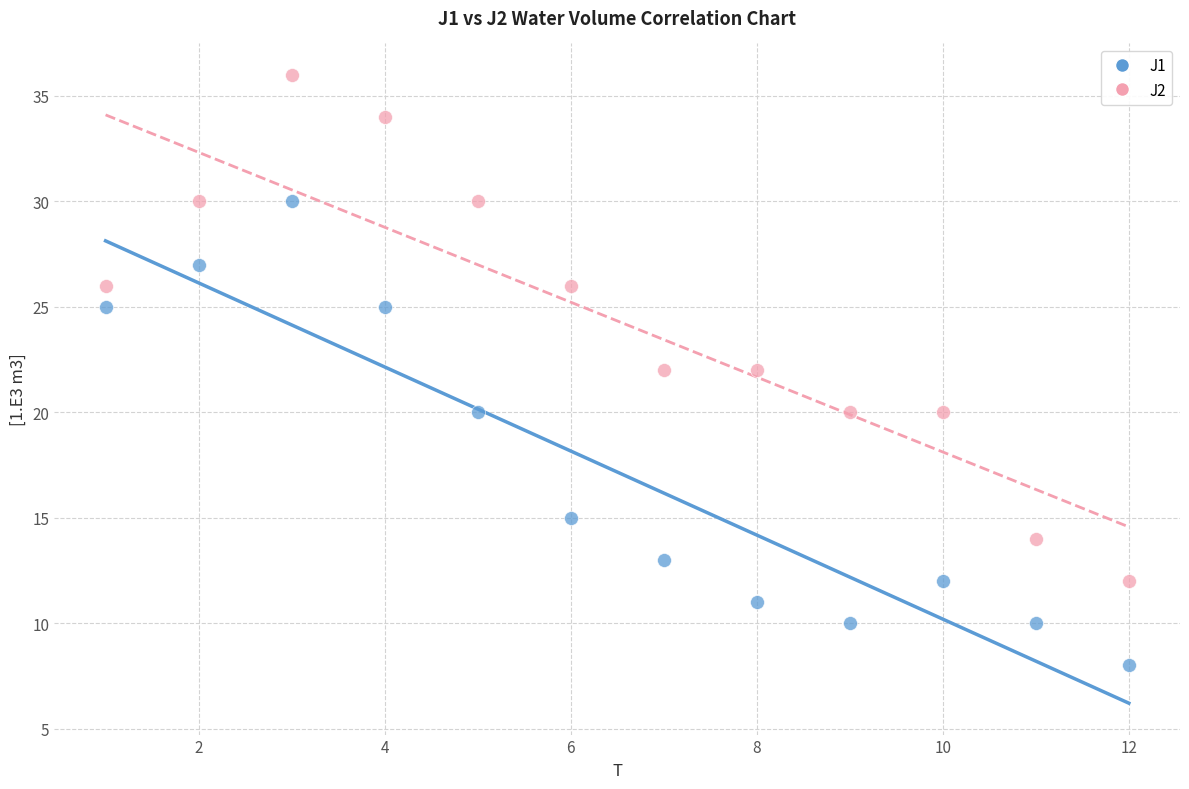

Which series has the largest Y range (max minus min)?

J2